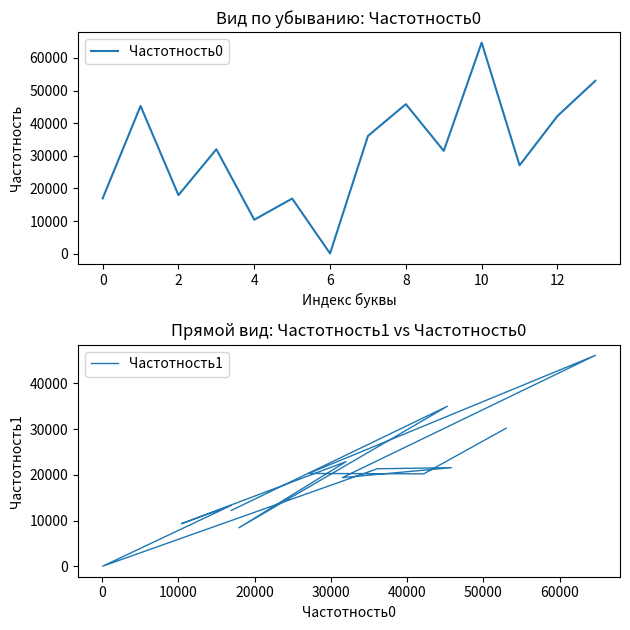

True or false: Частотность1 has more than 1 points higher than both neighbors.

True